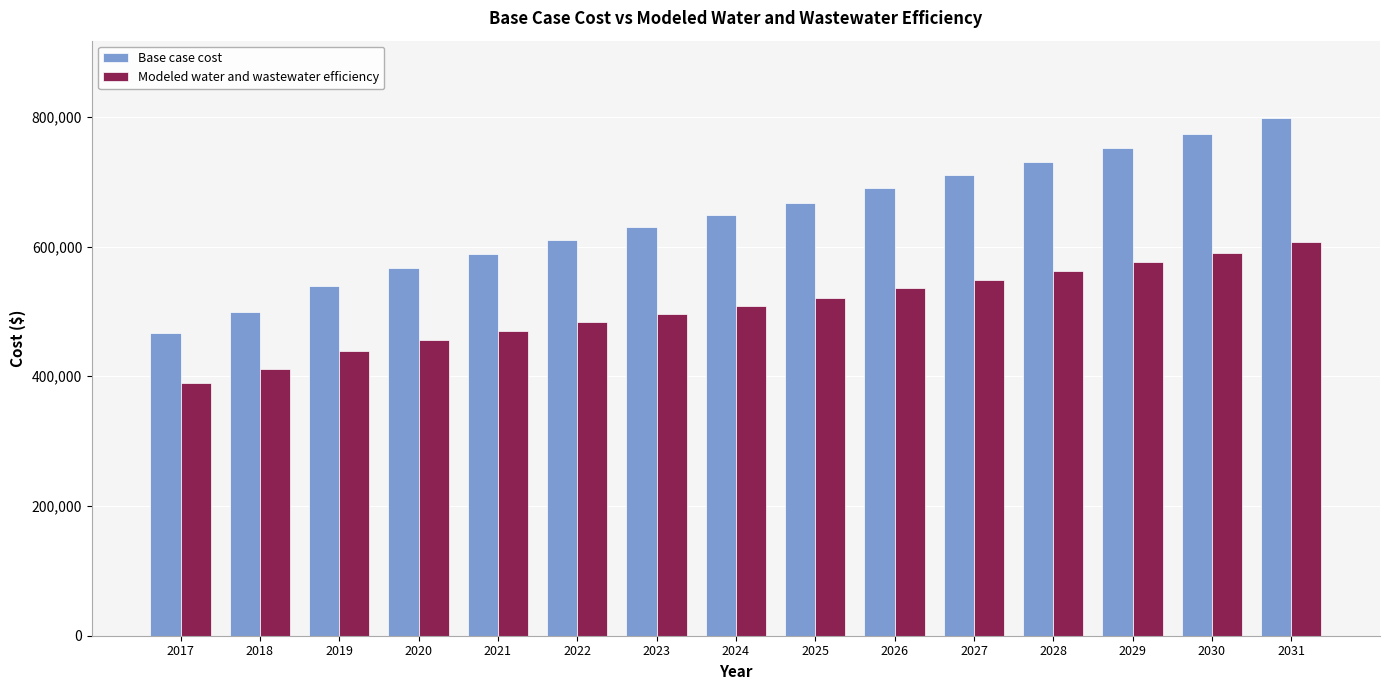

List the labels in order of Modeled water and wastewater efficiency value, smallest first.

2017, 2018, 2019, 2020, 2021, 2022, 2023, 2024, 2025, 2026, 2027, 2028, 2029, 2030, 2031